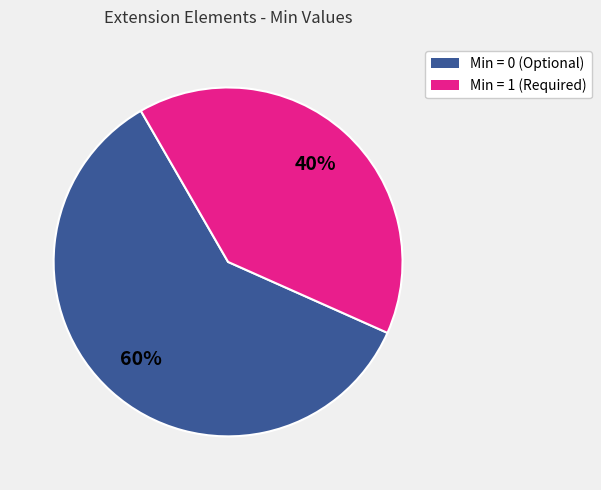

Does any single category account for the majority?

Yes